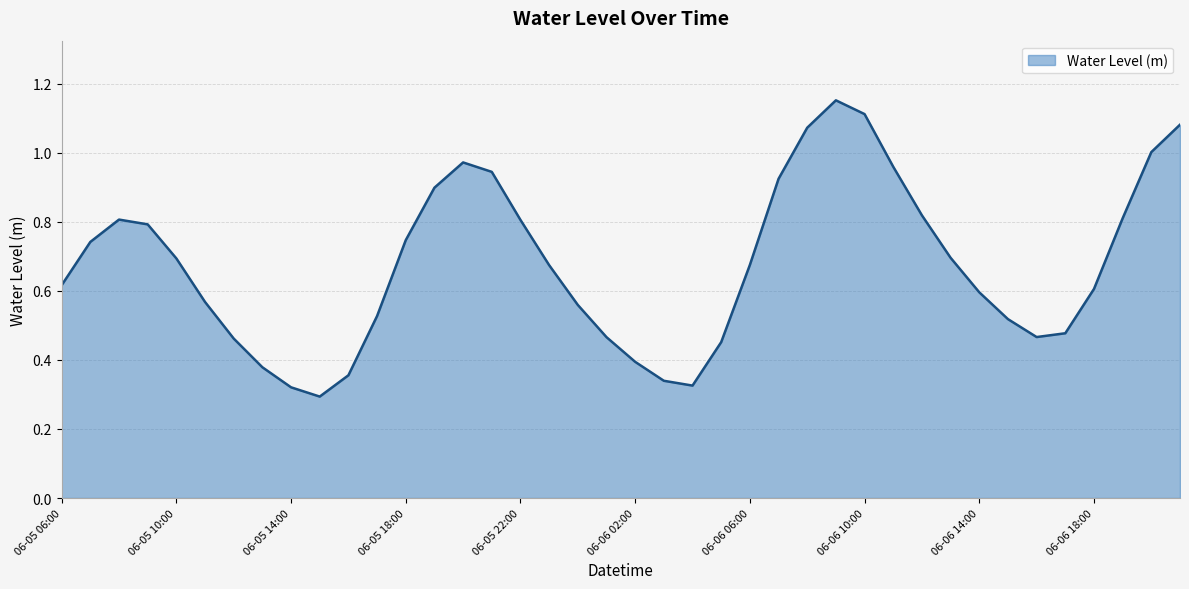

Which category has the lowest value across all series?

06-05 15:00